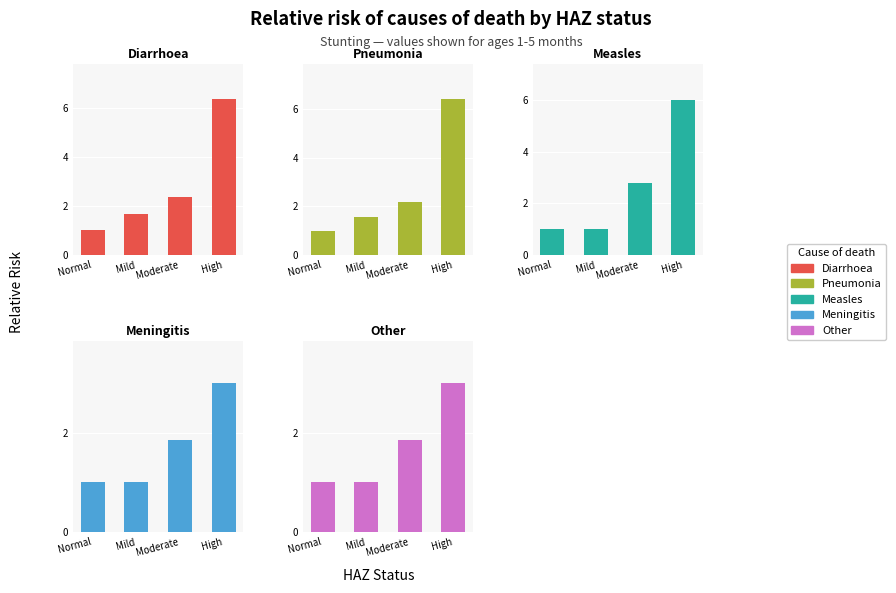

Which series has the largest total across all categories?

Diarrhoea